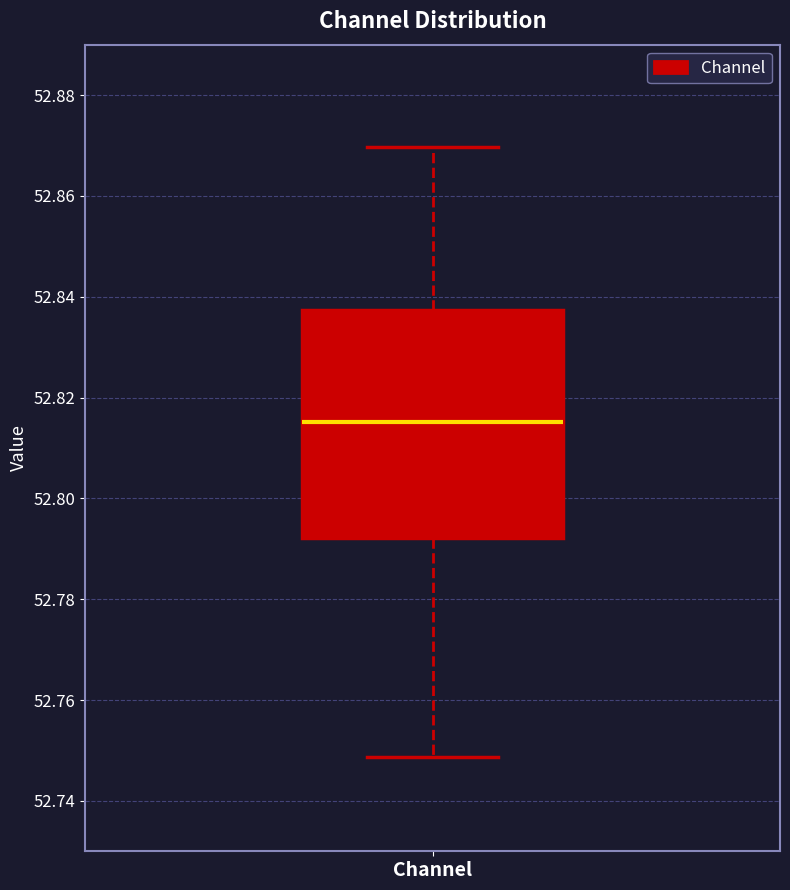

Transcribe this box plot: give where the median line is, the range the box spans, and where the two whiskers end, as read against the y-axis. The values are not printed on the chart, so give them approximately, as read against the axis.

median 52.816, box 52.792 to 52.838, whiskers 52.748 to 52.870